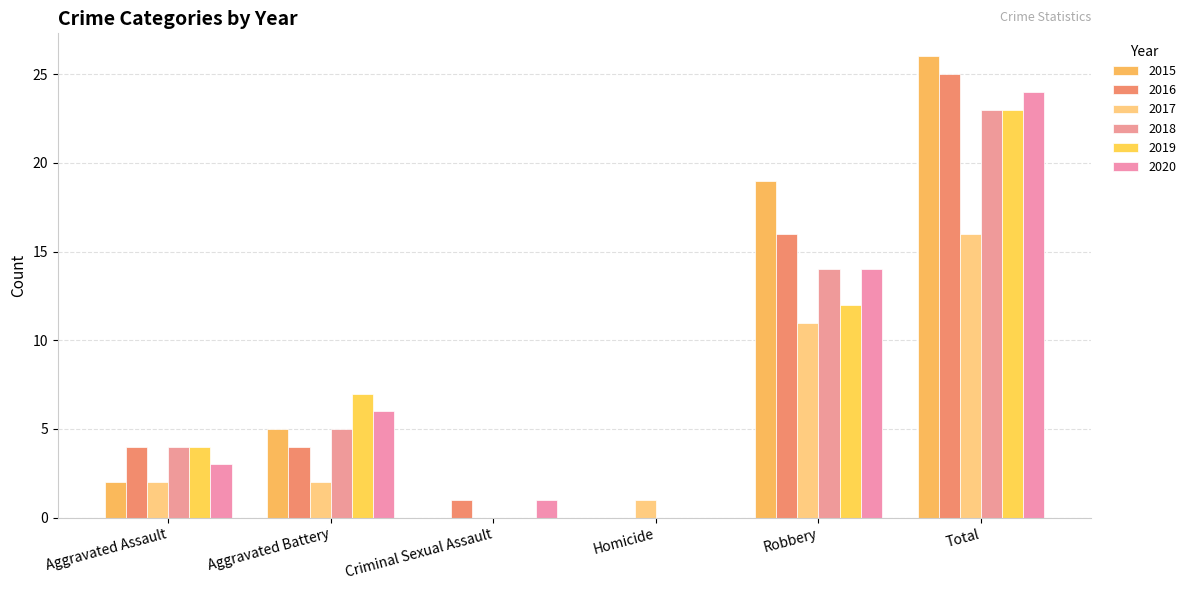

List the labels in order of 2016 value, largest first.

Total, Robbery, Aggravated Assault, Aggravated Battery, Criminal Sexual Assault, Homicide